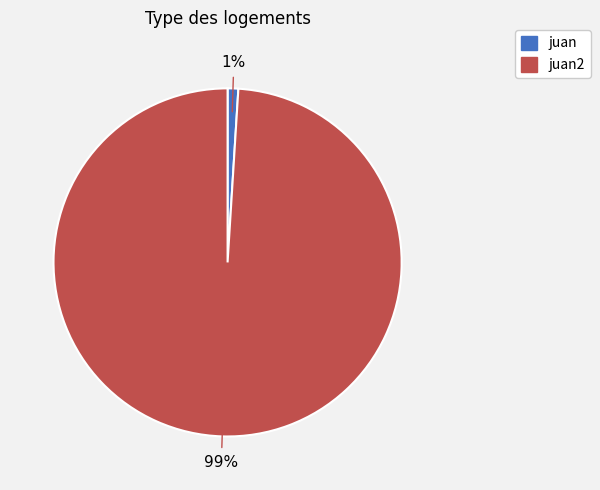

Does any single category account for the majority?

Yes